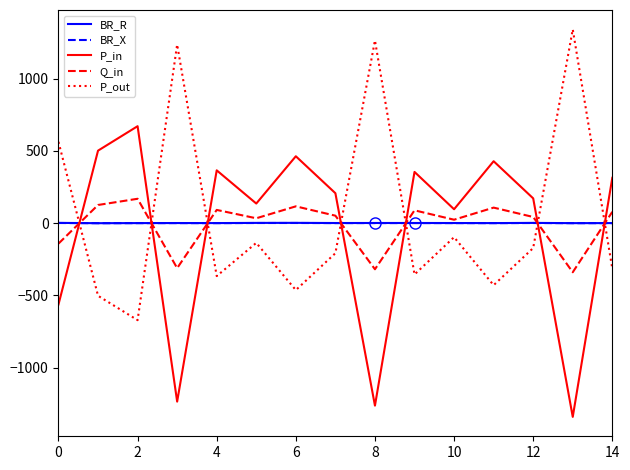

What is the greatest value displayed?

1341.7